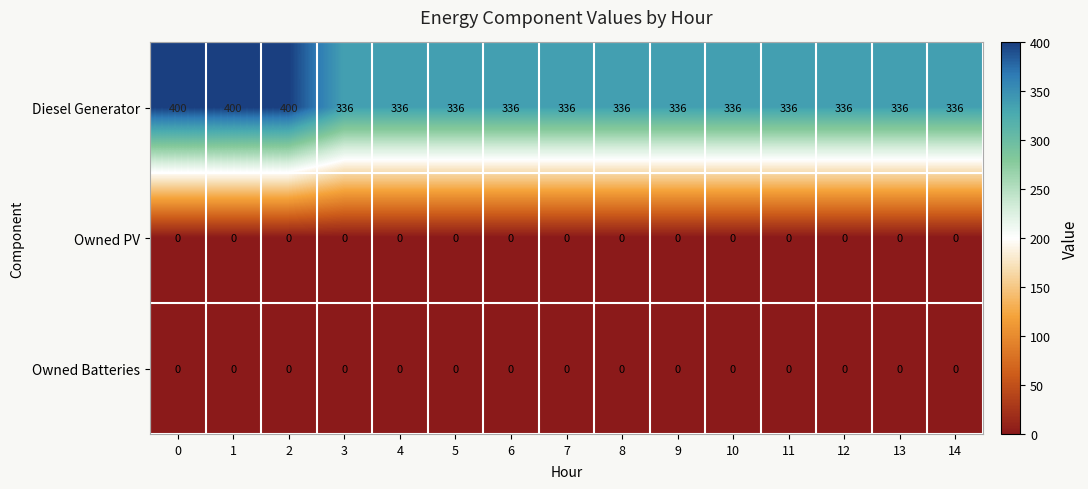

Which series has the widest spread of values?

Diesel Generator